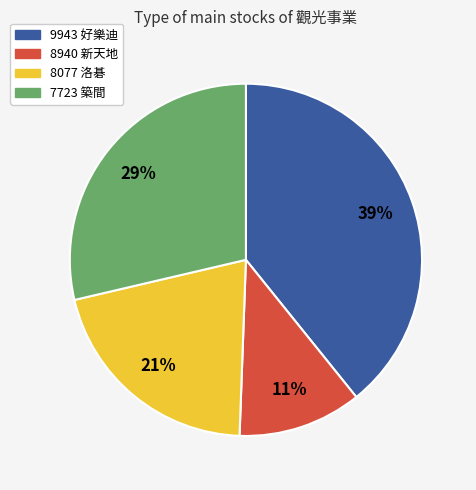

Rank the categories by value from highest to lowest.

9943 好樂迪, 7723 築間, 8077 洛碁, 8940 新天地